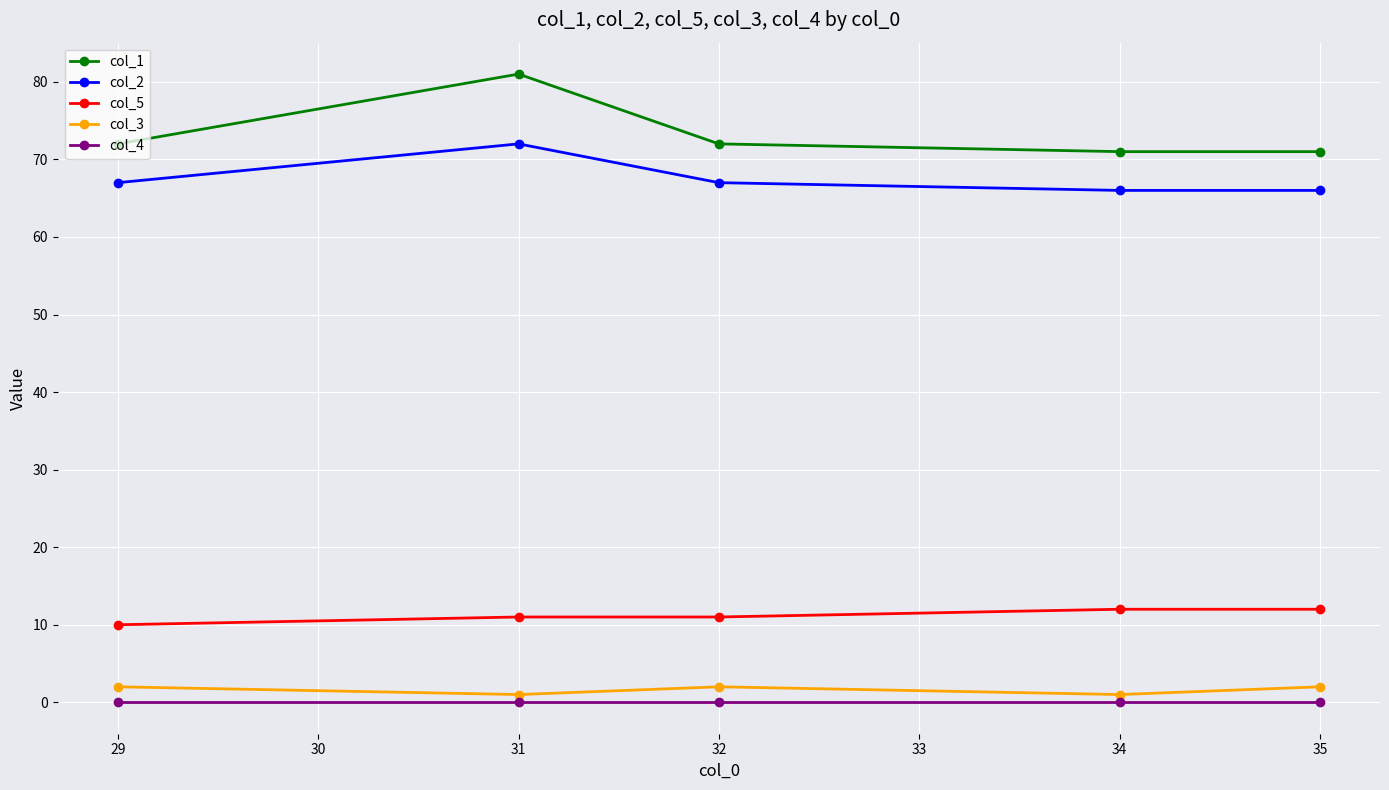

The value of col_1 at 31 is 81. True or false?

True